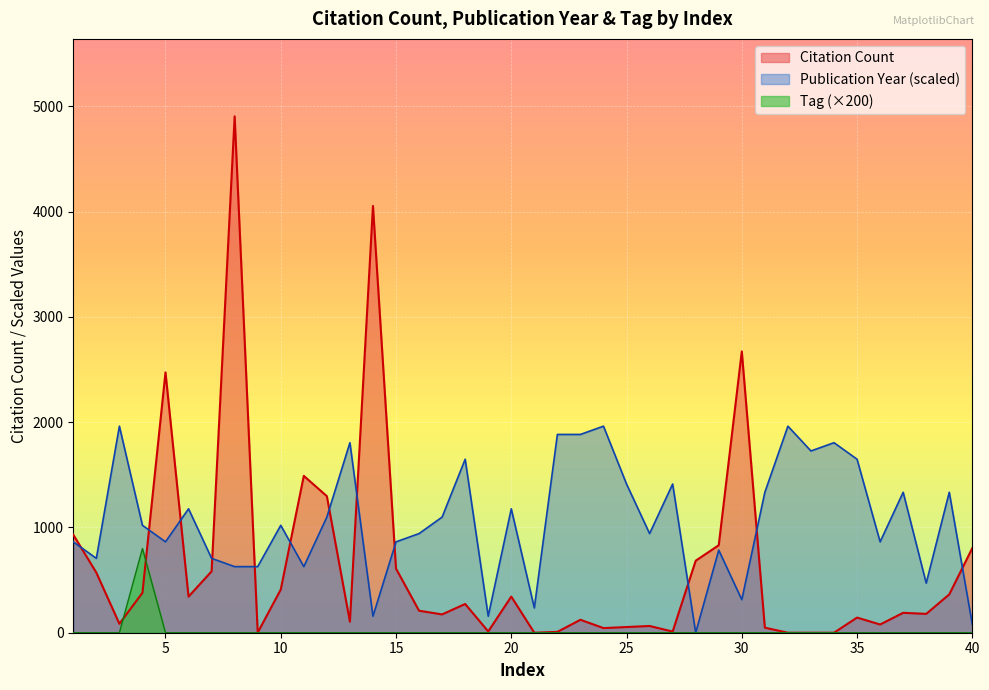

List the series in order of their peak value, lowest first.

Tag (×200), Publication Year (scaled), Citation Count